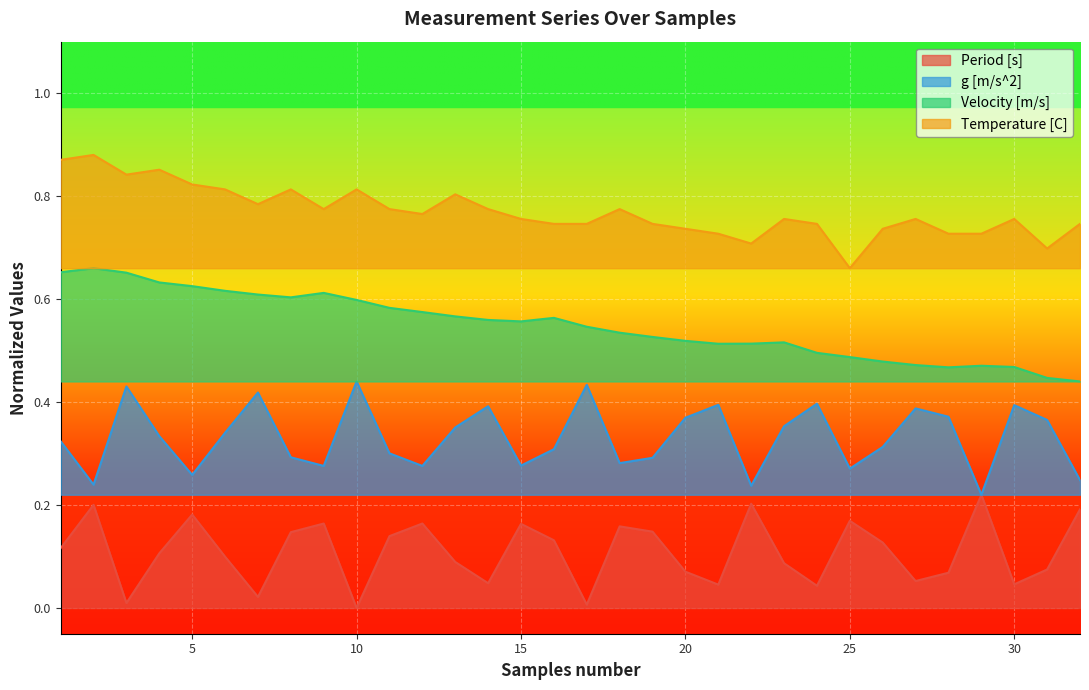

What is the sum of the g [m/s^2] values at 16 and 19?

0.6